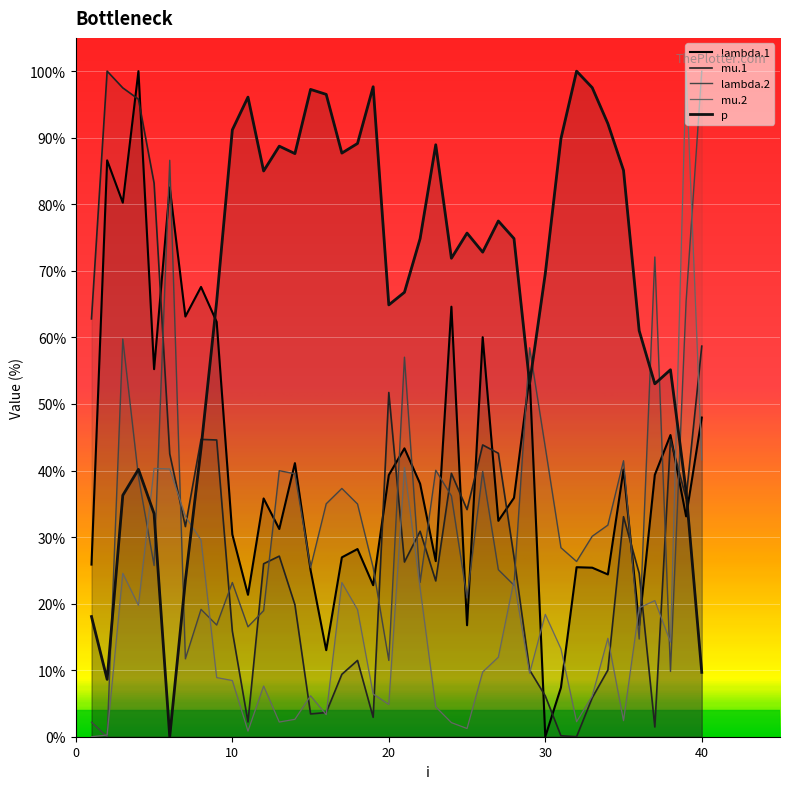

What is the average value of the lambda.2 series?

33.9